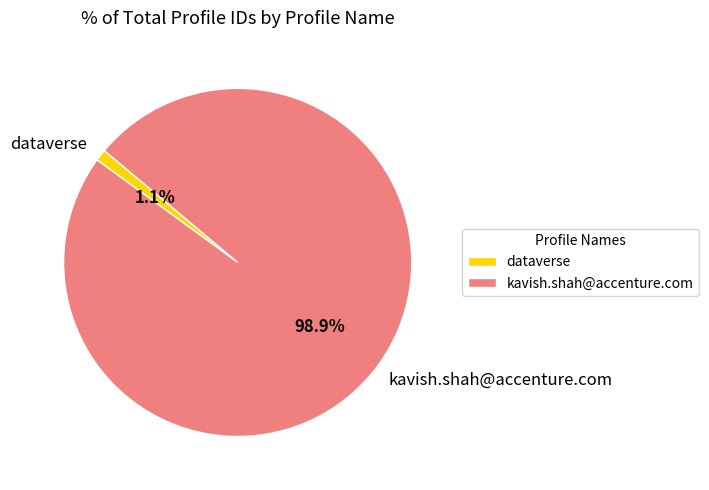

True or false: kavish.shah@accenture.com accounts for 99% of the total.

True